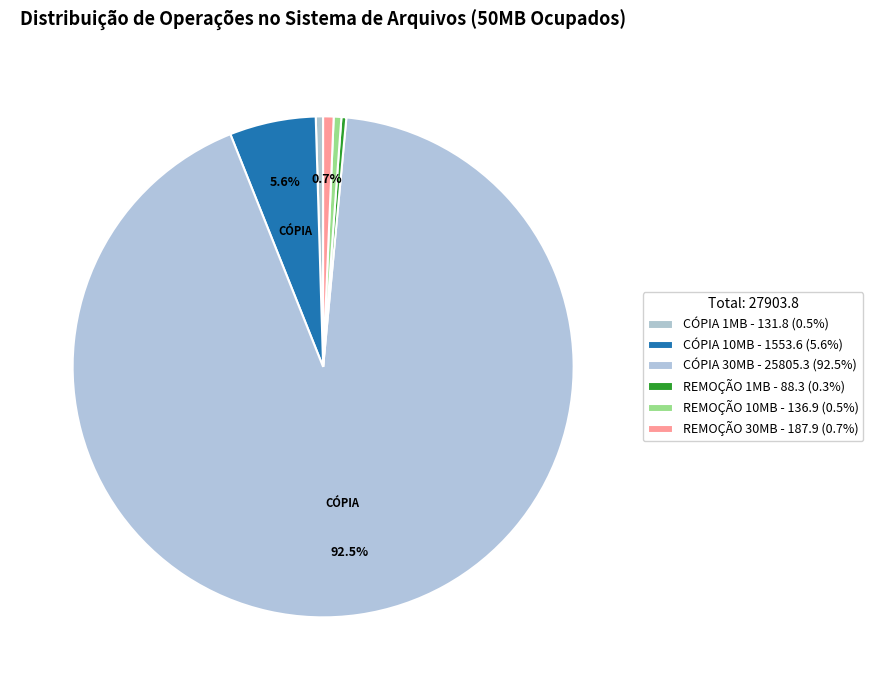

Is there any slice that represents more than half of the pie?

Yes